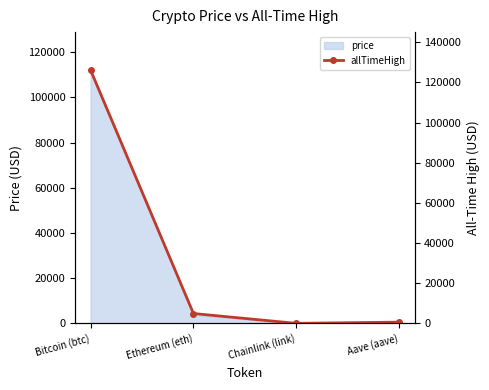

Which category has the highest value in the price series?

Bitcoin (btc)